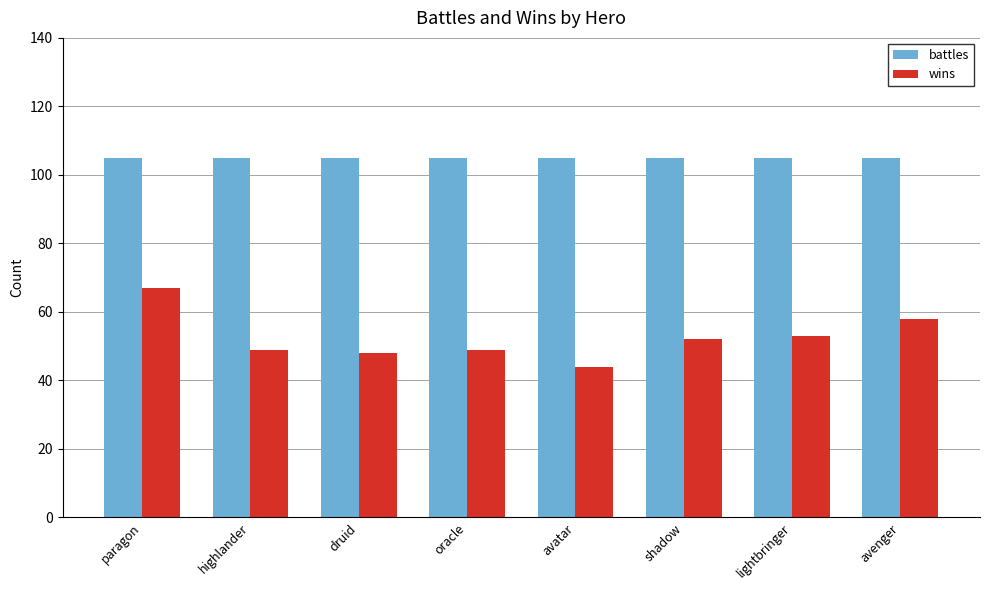

What is the difference between the highest and lowest values at druid?

57